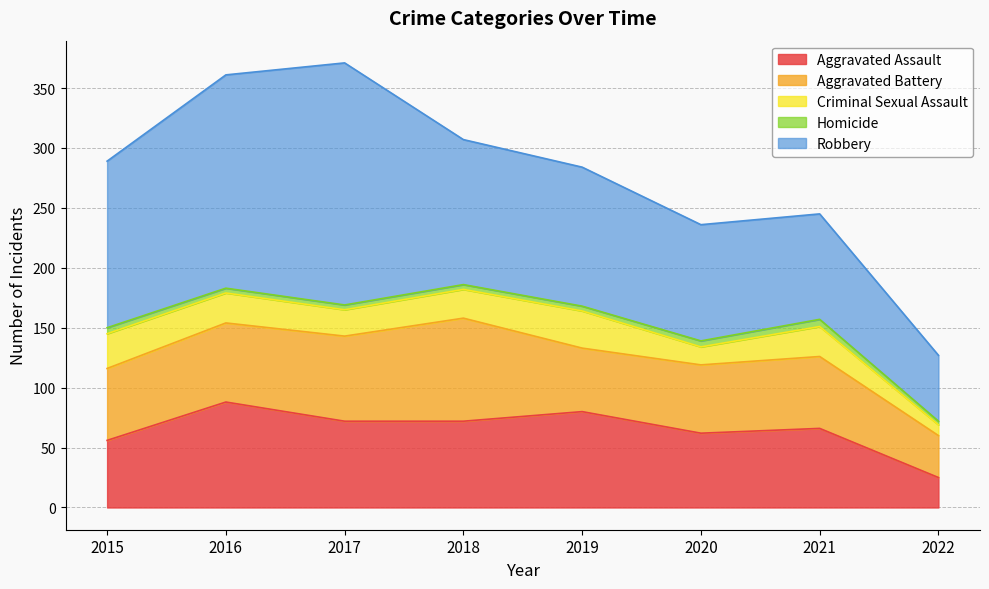

List the series in order of their peak value, lowest first.

Homicide, Criminal Sexual Assault, Aggravated Battery, Aggravated Assault, Robbery